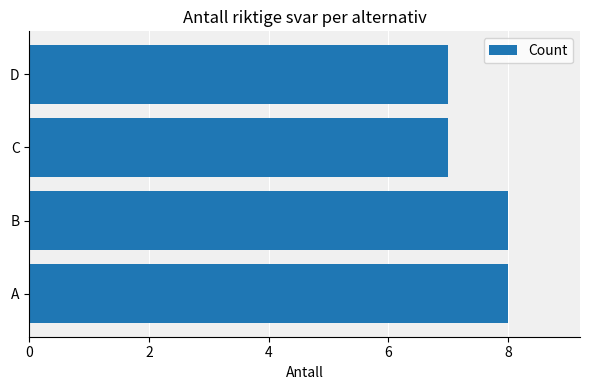

Which has a higher value, C or A?

A